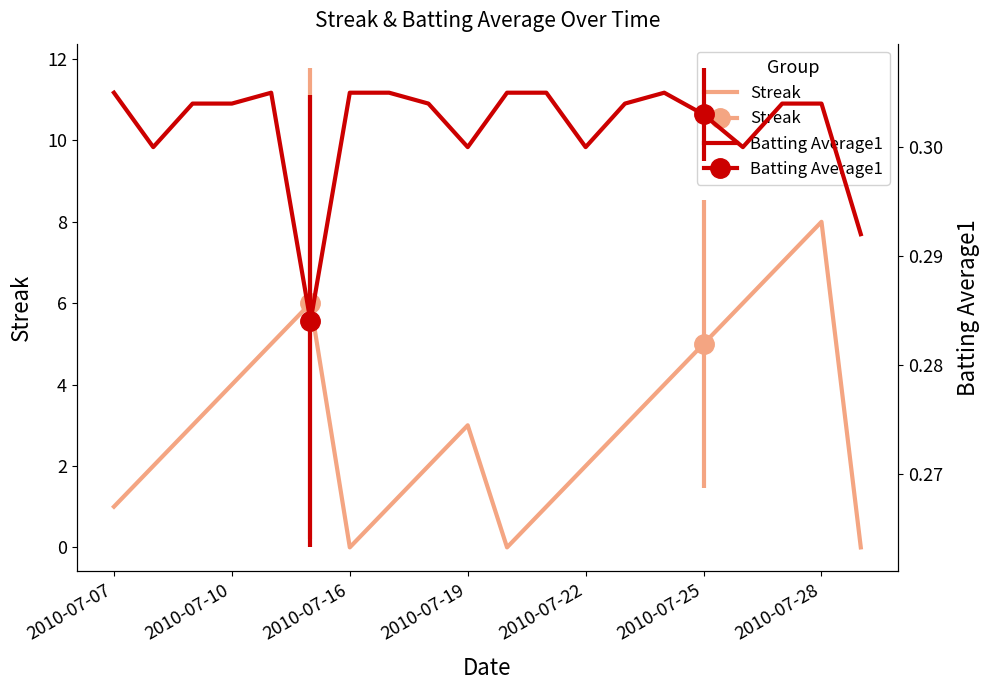

What is the maximum value for Batting Average1?

0.3